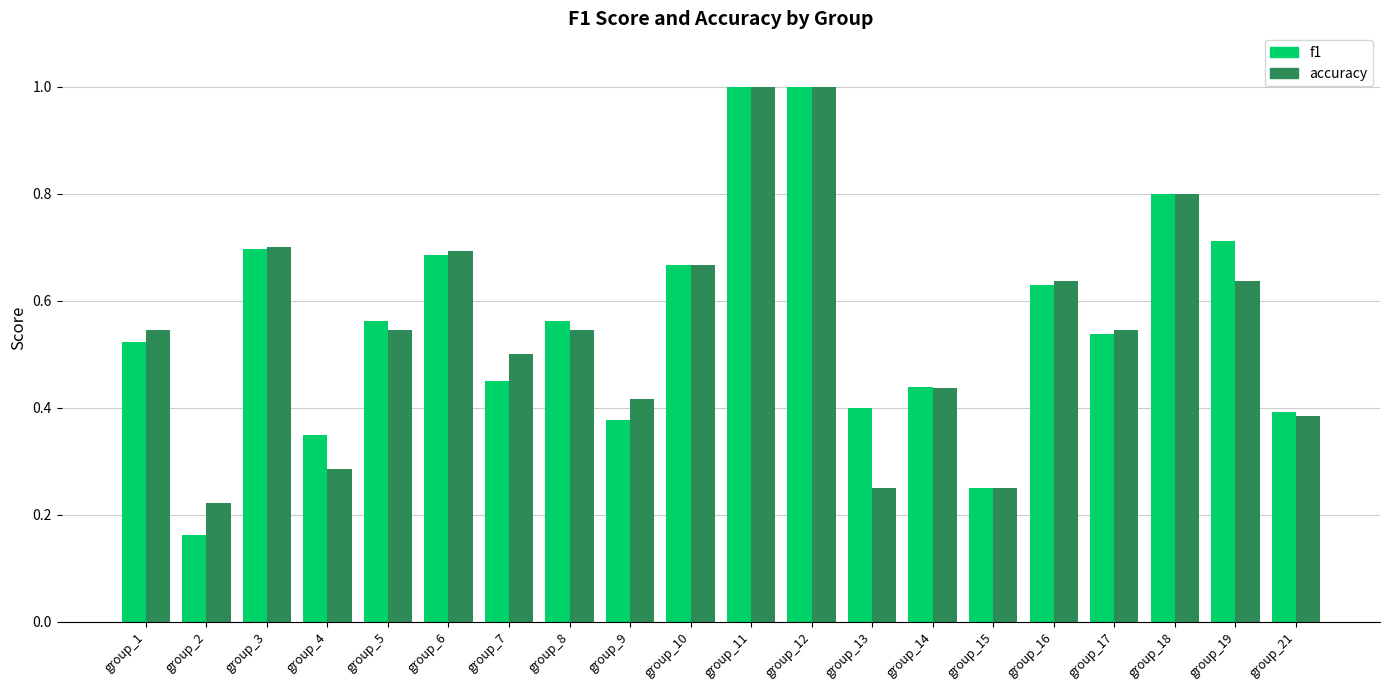

At how many categories does at least one series exceed 0?

20